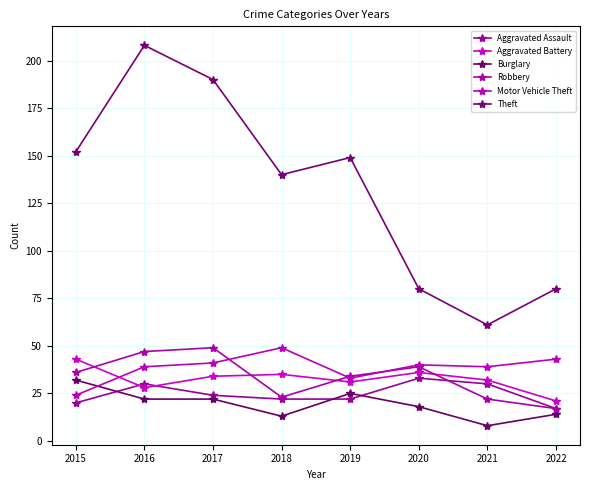

At which category does Robbery reach its first local peak?

2017